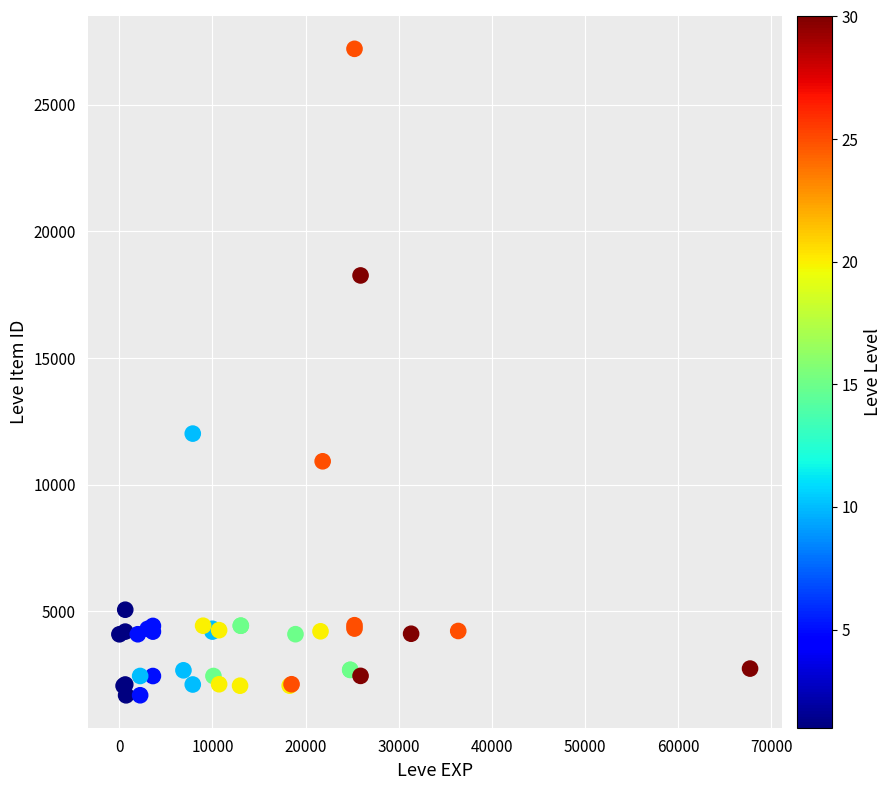

What Y value in the scatter plot is closest to 14448?

12018